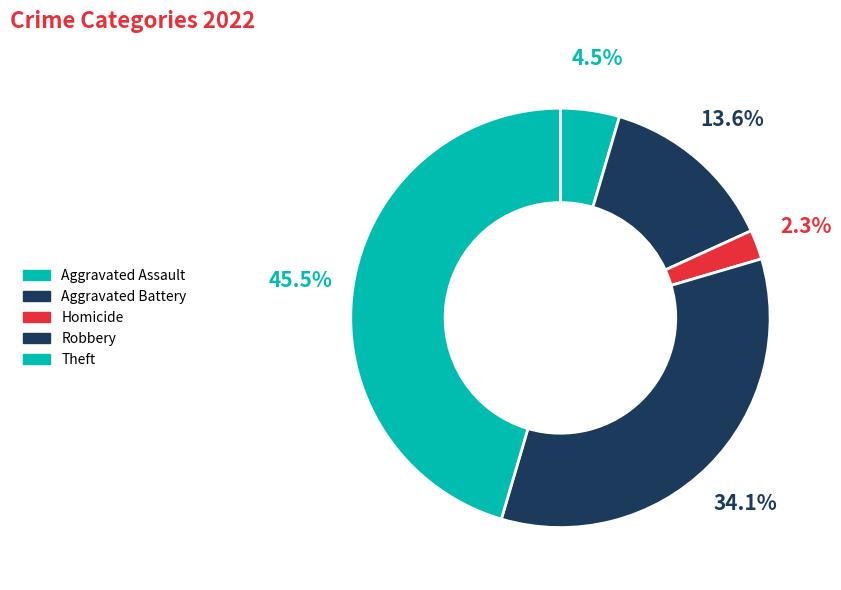

Does any single category account for the majority?

No